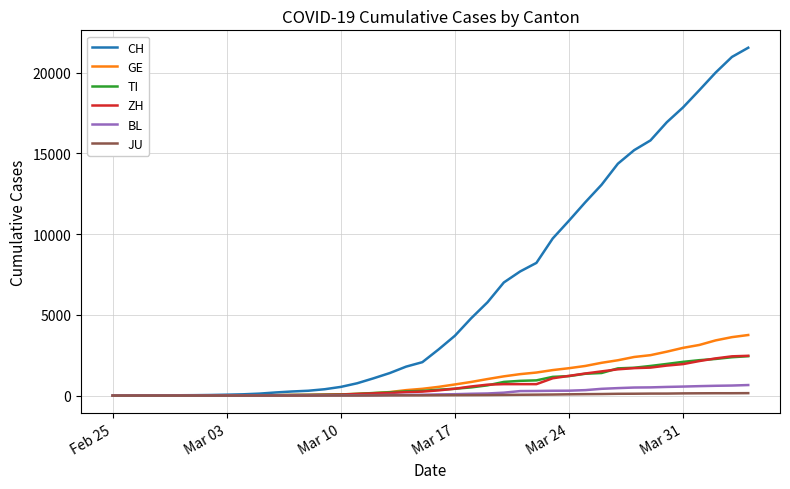

Which series has the largest total across all categories?

CH